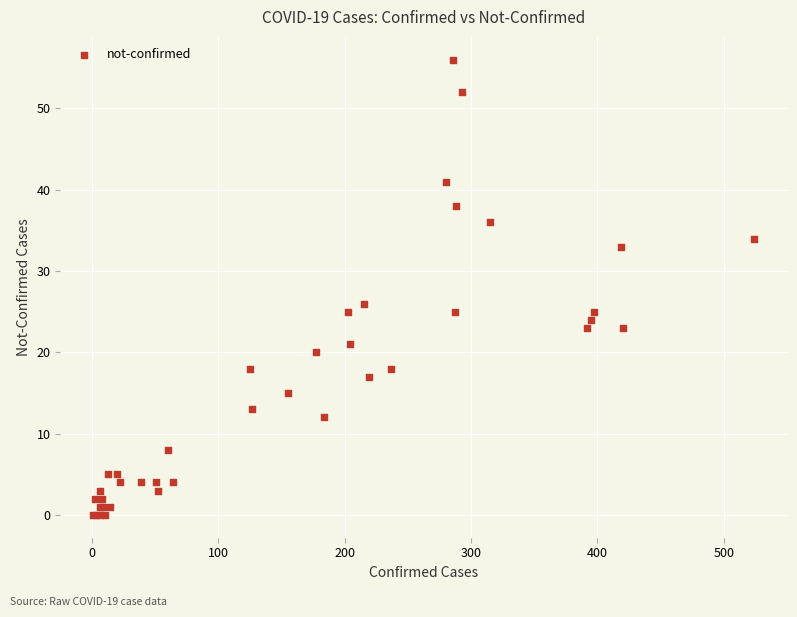

What Y value in the scatter plot is closest to 28?

26